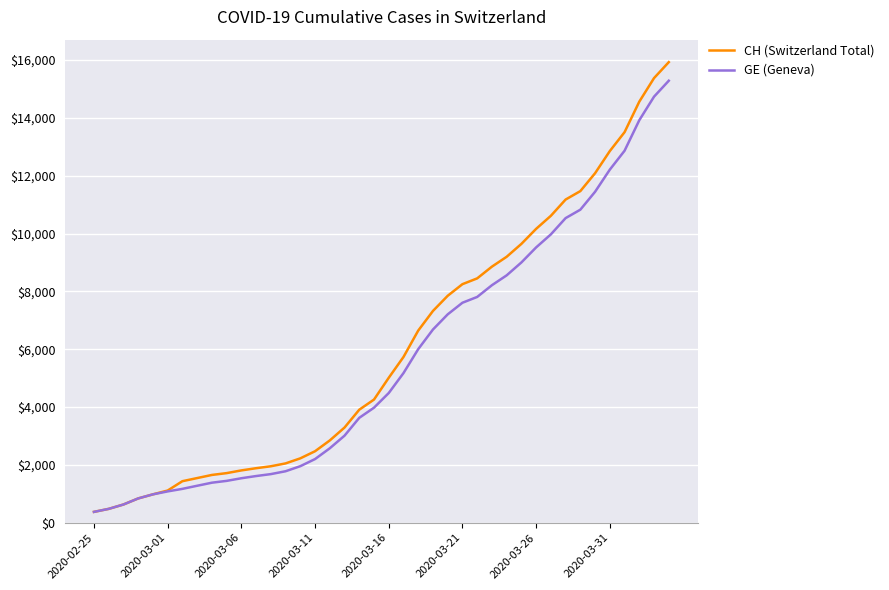

Count the number of data series in this chart.

2